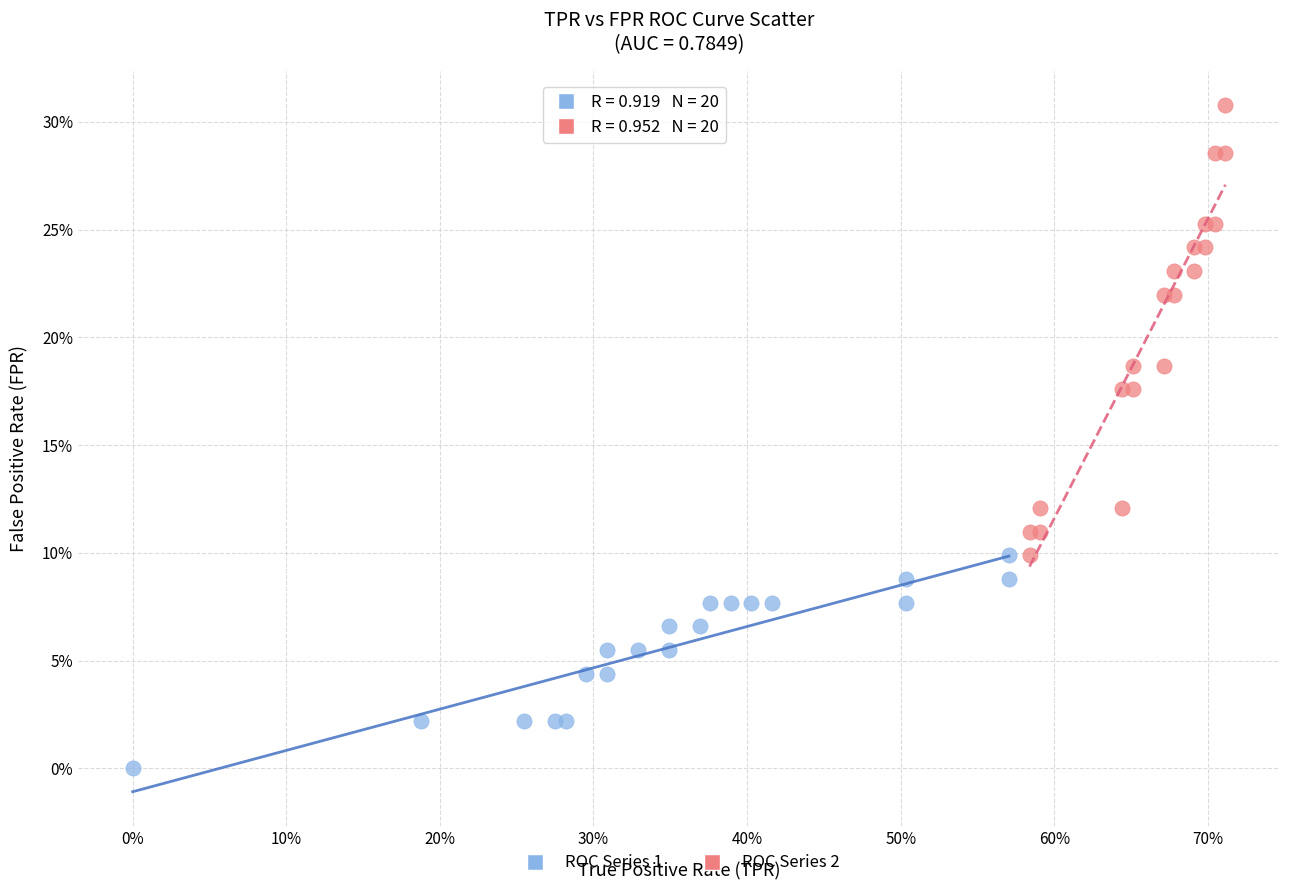

What are all the series names shown in the legend?

ROC Series 1, ROC Series 2